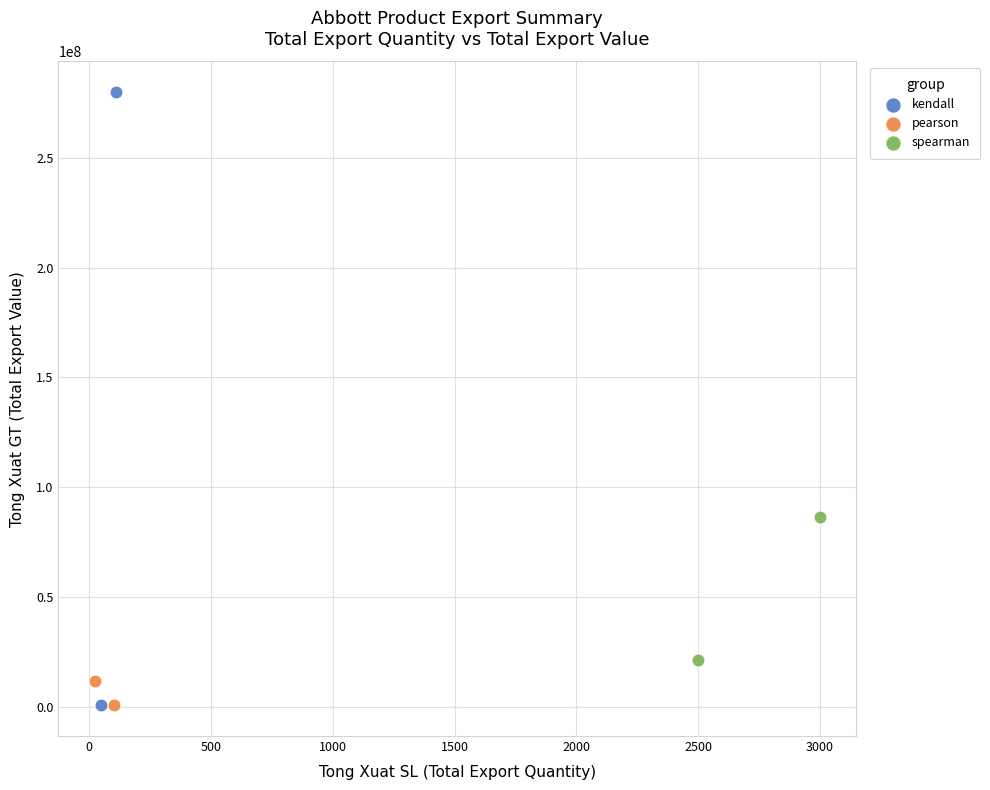

What are all the series names shown in the legend?

kendall, pearson, spearman